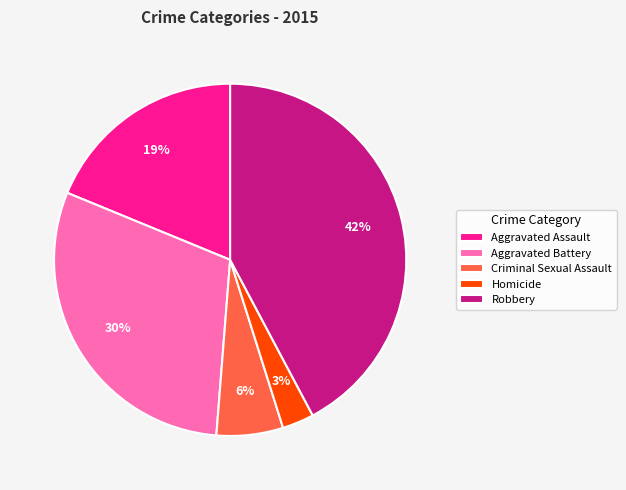

To the nearest percent, what percentage of the pie is Homicide?

3%